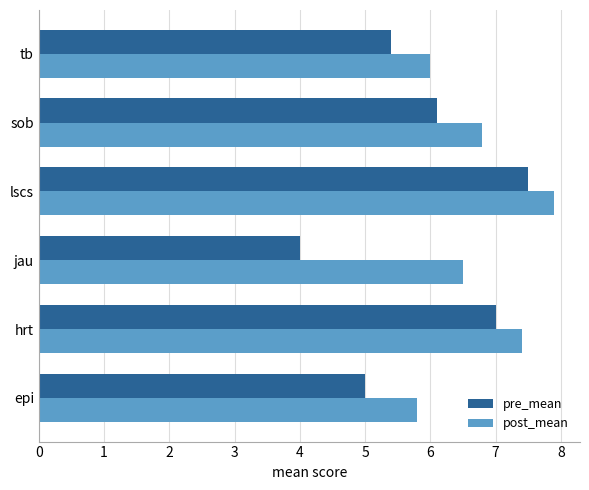

Is it true that pre_mean equals 7.5 at lscs?

True